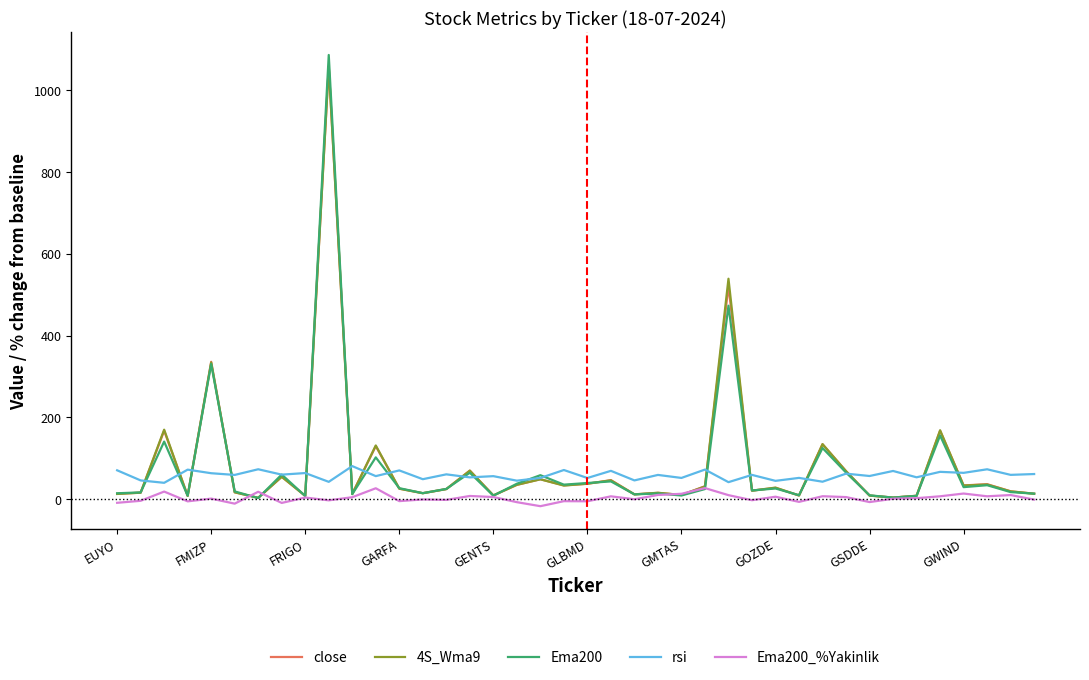

What is the highest value of the close series?

1058.0